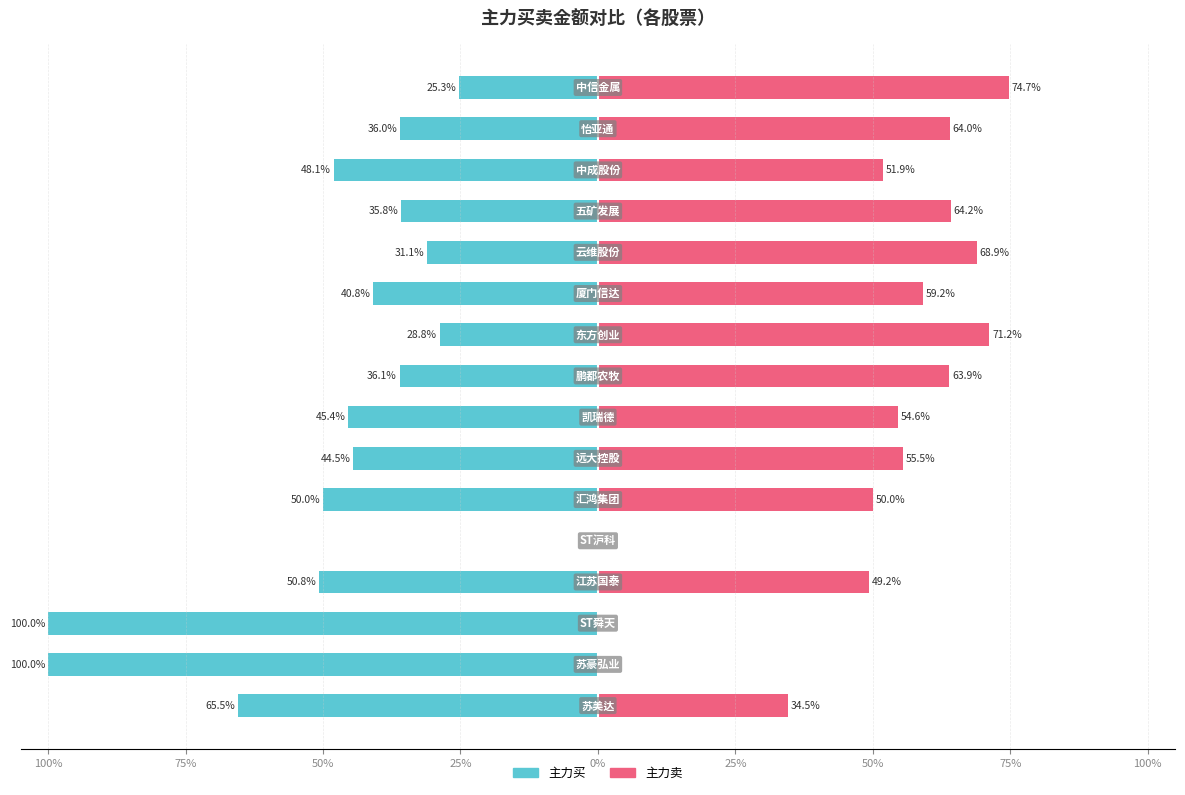

What value does the 主力买 series have at 12?

-35.8